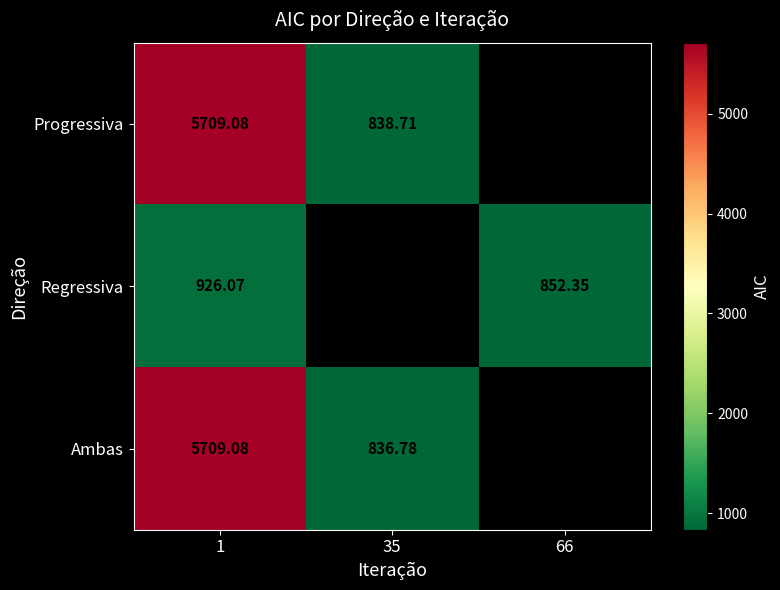

What is the maximum value shown in the chart?

5709.1